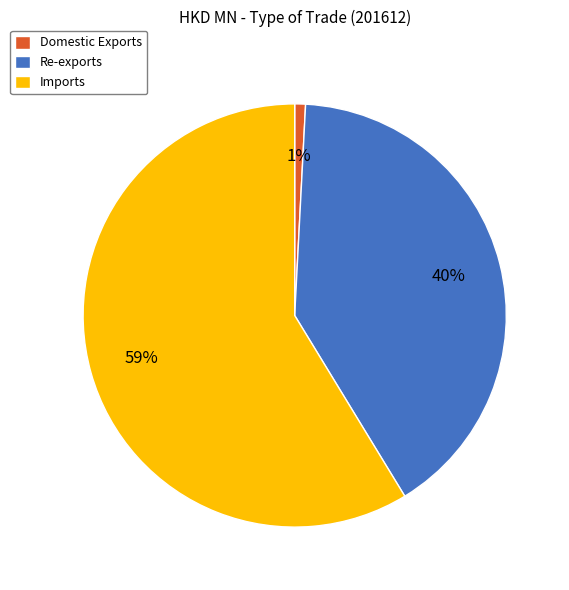

How many segments does this pie chart have?

3